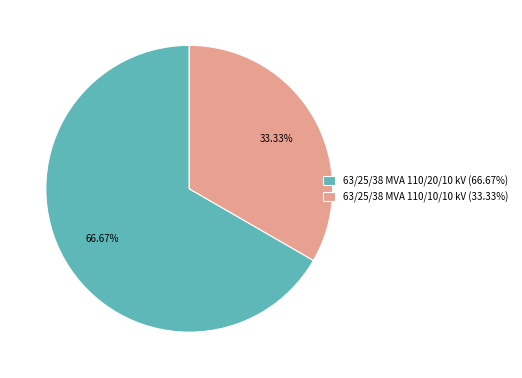

How many segments does this pie chart have?

2